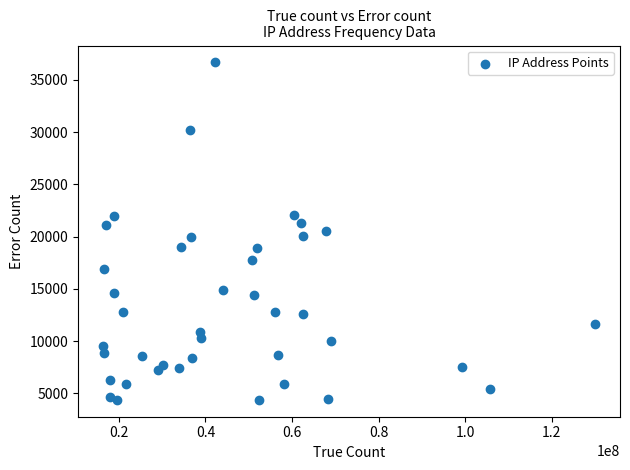

What is the range of X values (max minus min)?

113738697